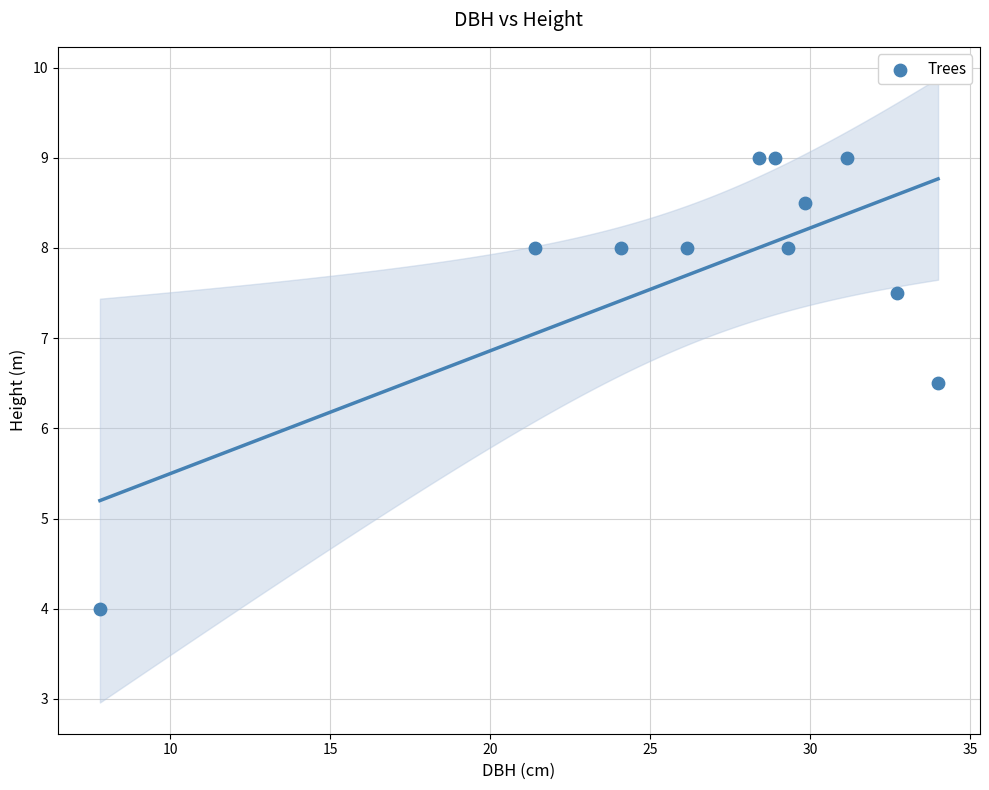

What is the range of Y values (max minus min)?

5.0